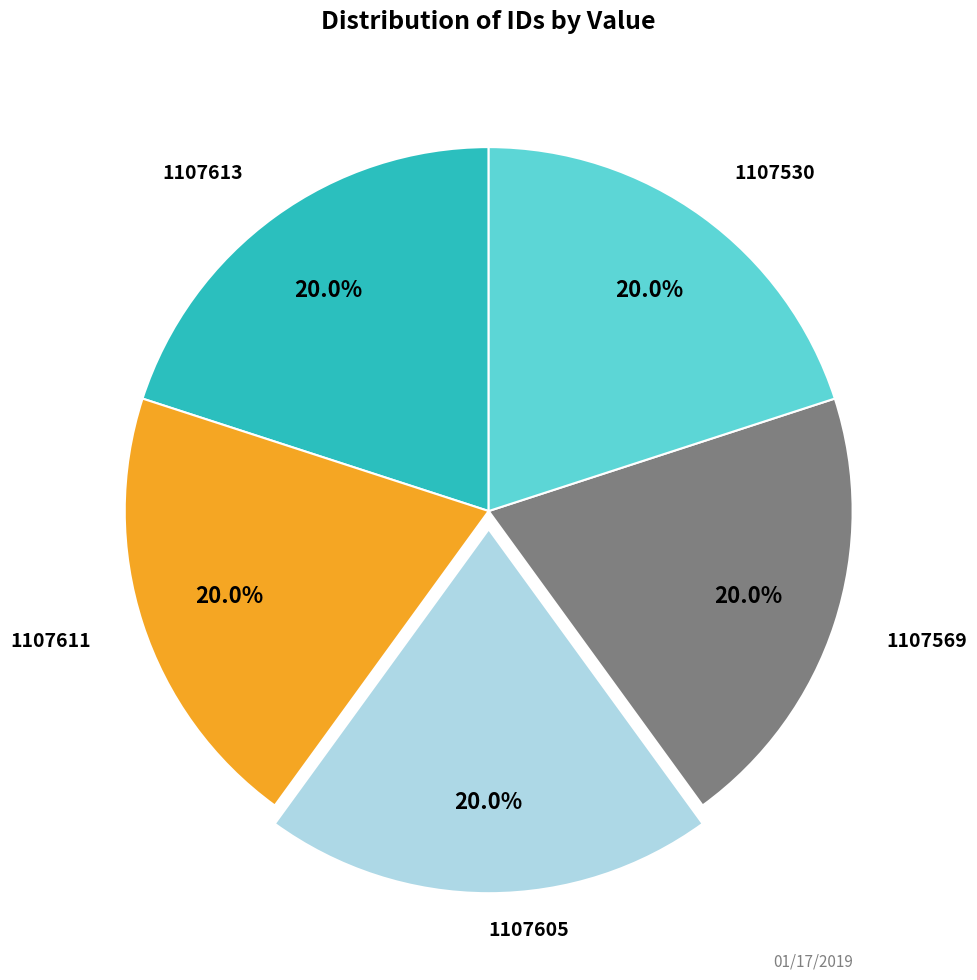

Does any single category account for the majority?

No